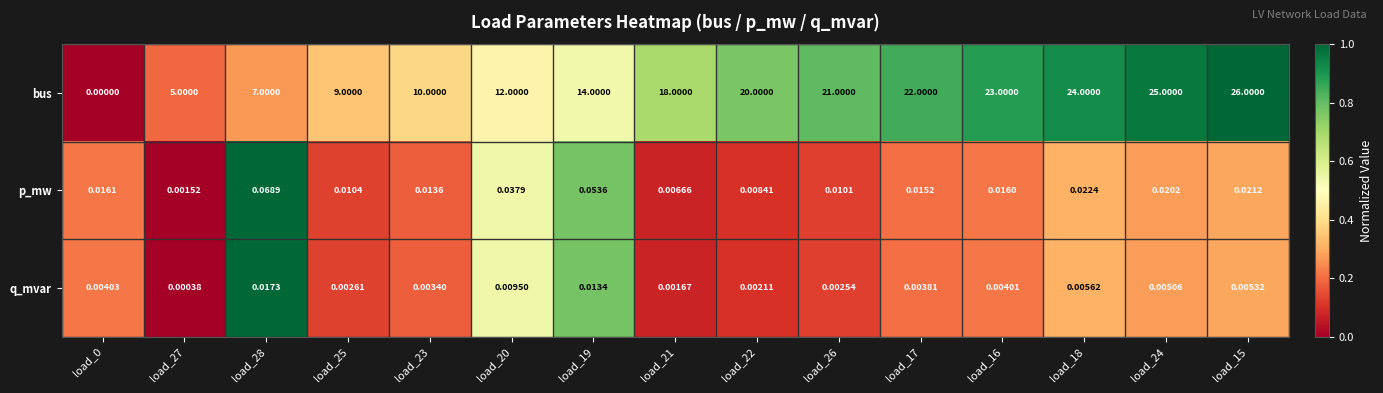

Rank the series at load_27 from highest to lowest value.

bus, p_mw, q_mvar